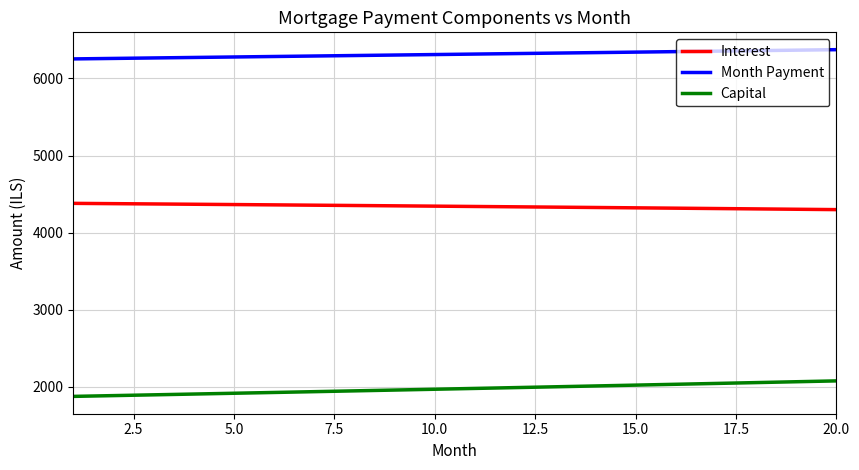

True or false: Month Payment and Interest cross at least once.

False